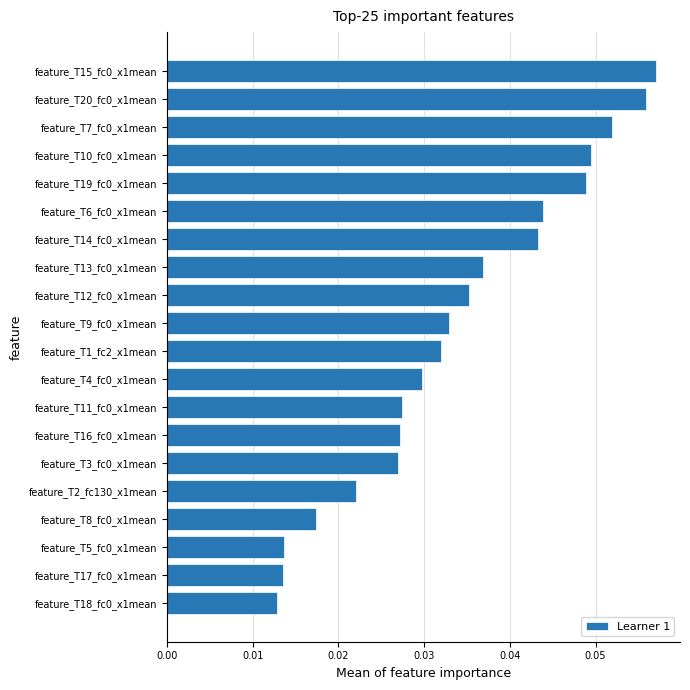

True or false: the data shows 0.1 at feature_T6_fc0_x1mean.

False